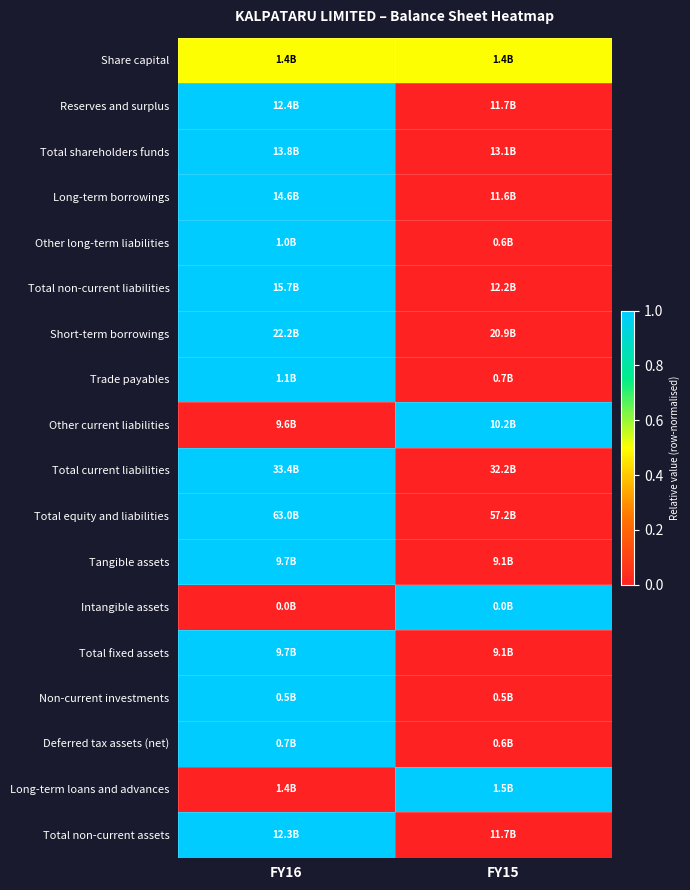

Count the number of data series in this chart.

18